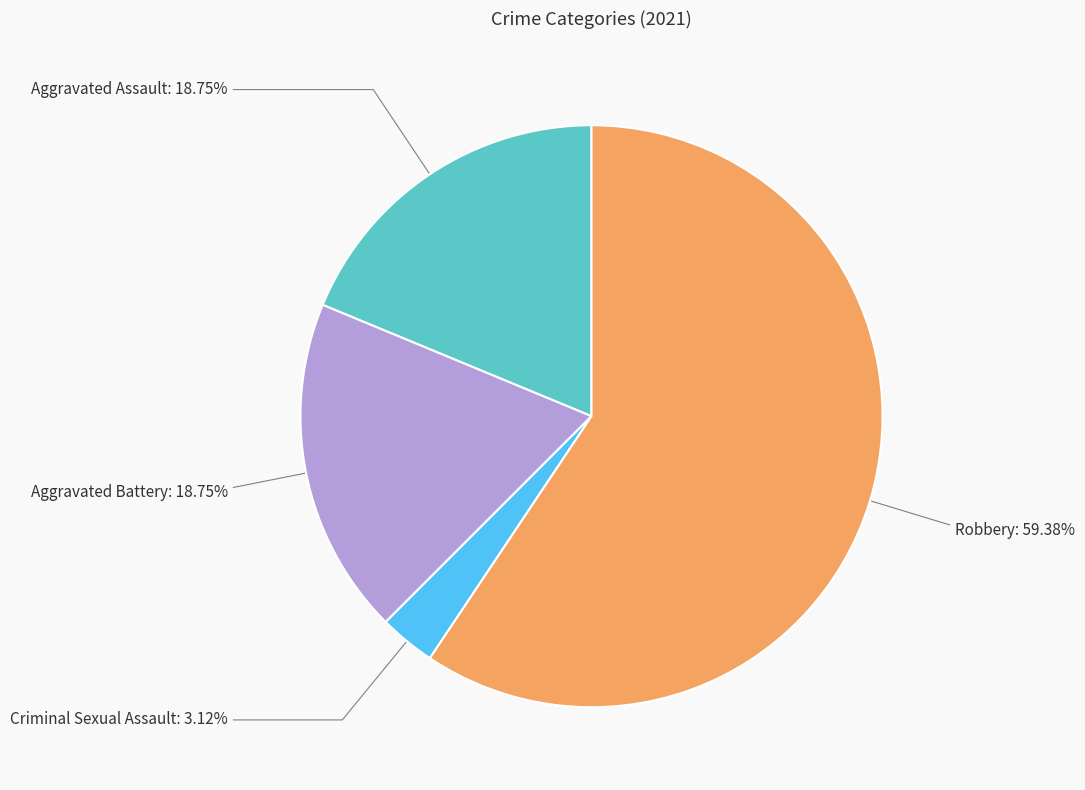

What is the total percentage of Robbery and Aggravated Battery?

78.1%